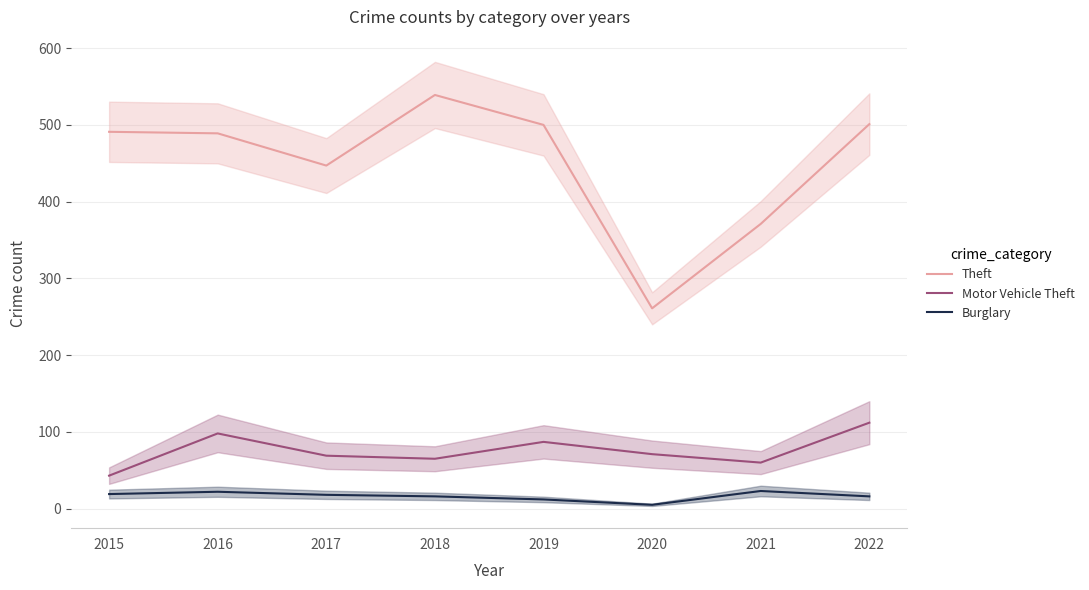

Which has a higher value, 2019 or 2018?

2018